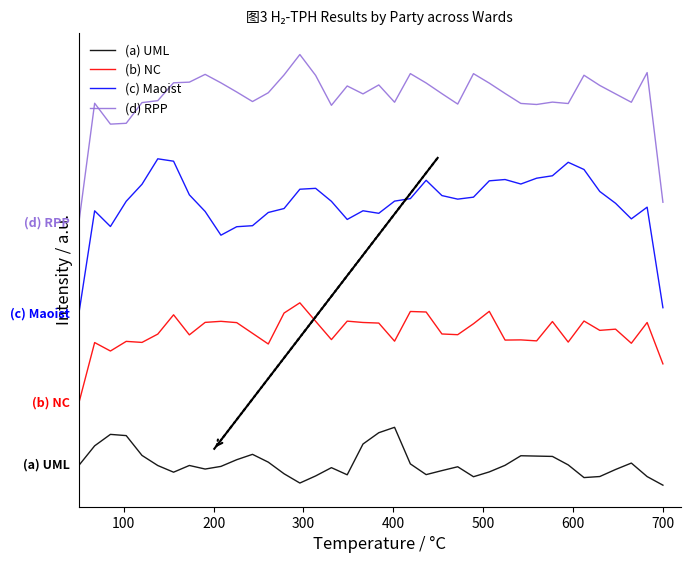

What is the label of the 6th point from the left?

600